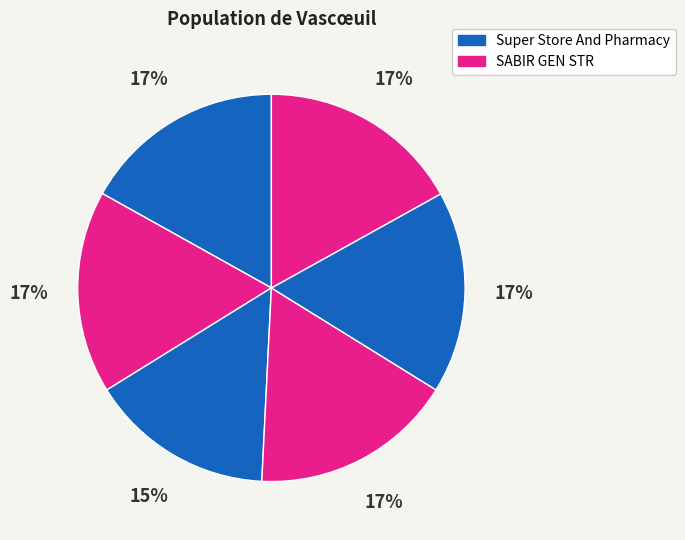

Count the number of slices in the pie.

6